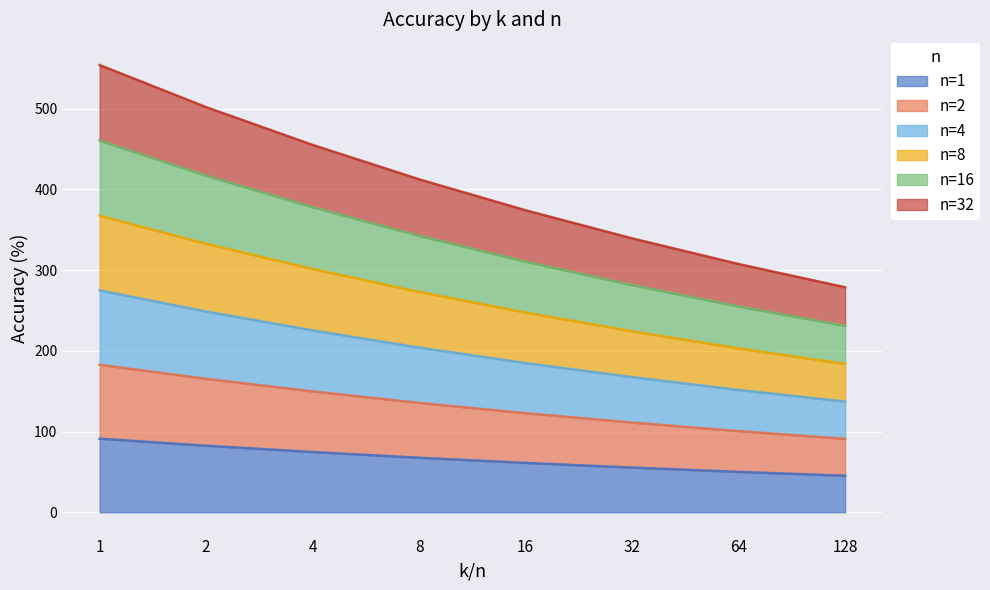

List the series in order of their peak value, highest first.

n=32, n=16, n=8, n=4, n=2, n=1